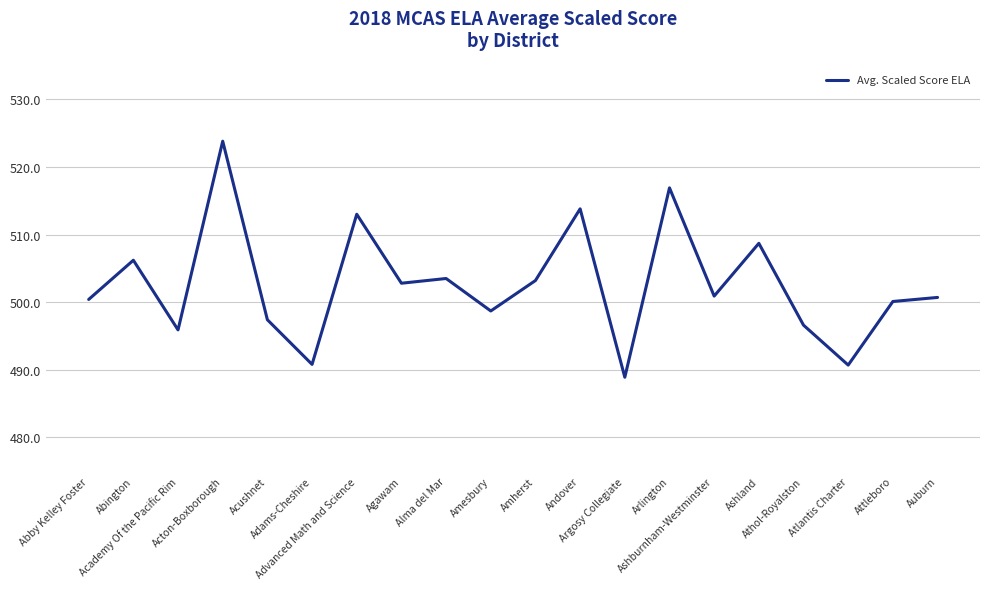

What is the change in value from Andover to Auburn?

-13.1